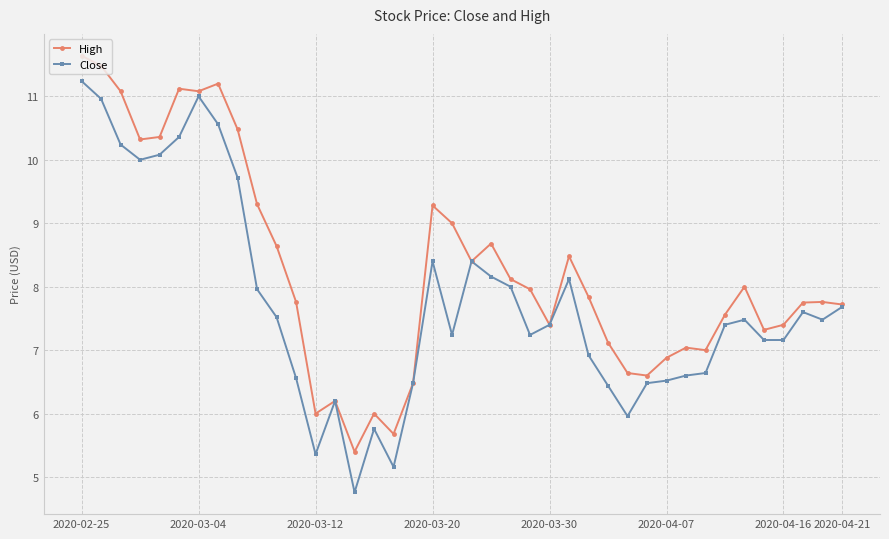

At how many categories does at least one series exceed 5?

40